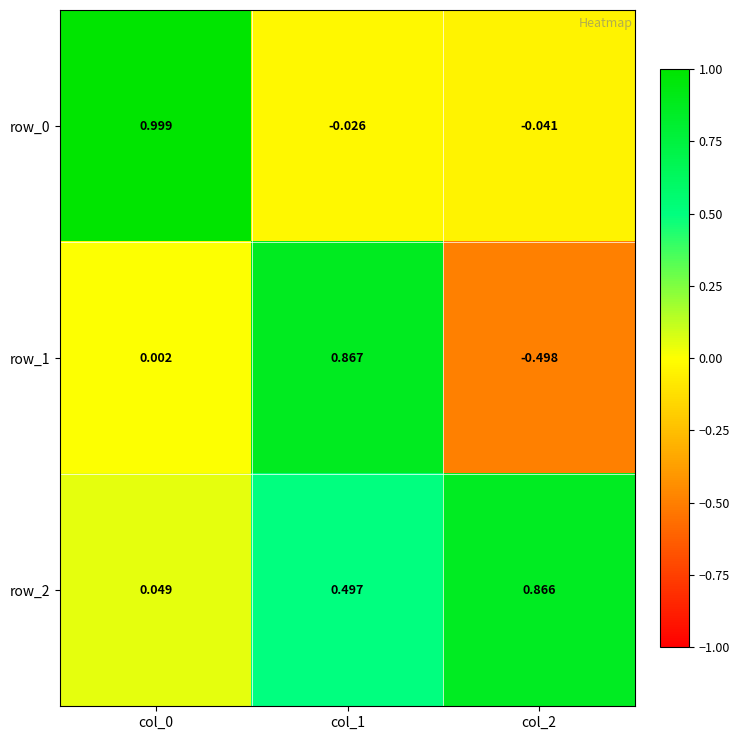

At how many categories does at least one series exceed 0?

3